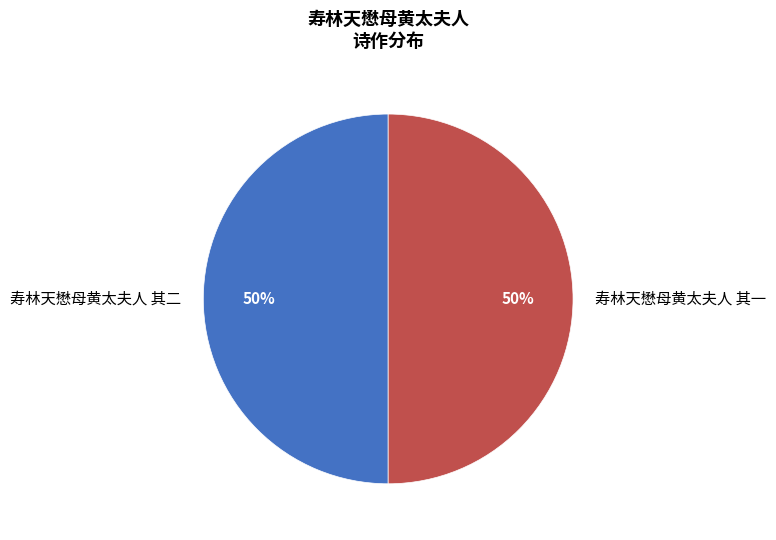

True or false: 寿林天懋母黄太夫人 其一 accounts for 56% of the total.

False